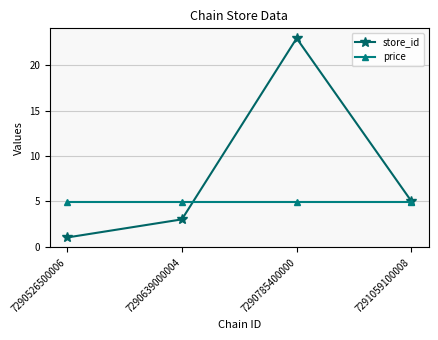

What is the difference between the second highest and minimum values in the store_id series?

4.0